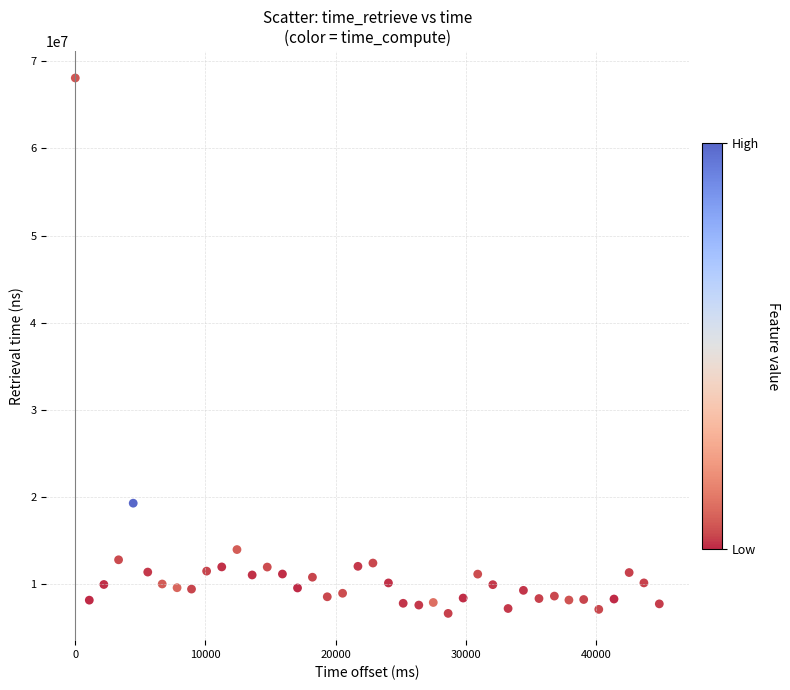

What Y value in the scatter plot is closest to 37364288?

19285846